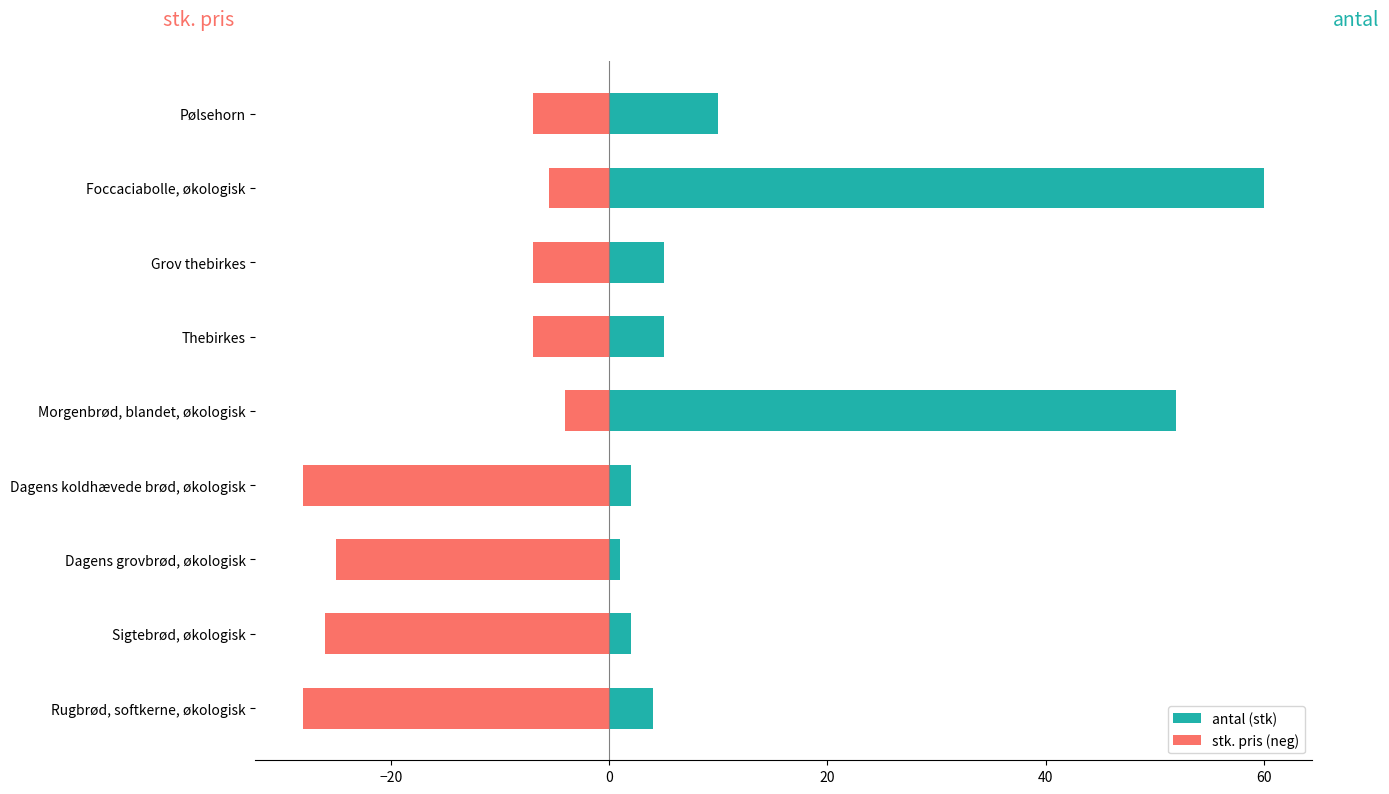

Reading left to right, list all the values displayed in this chart.

antal (stk): 4.0	2.0	1.0	2.0	52.0	5.0	5.0	60.0	10.0
stk. pris (neg): -28.0	-26.0	-25.0	-28.0	-4.0	-7.0	-7.0	-5.5	-7.0